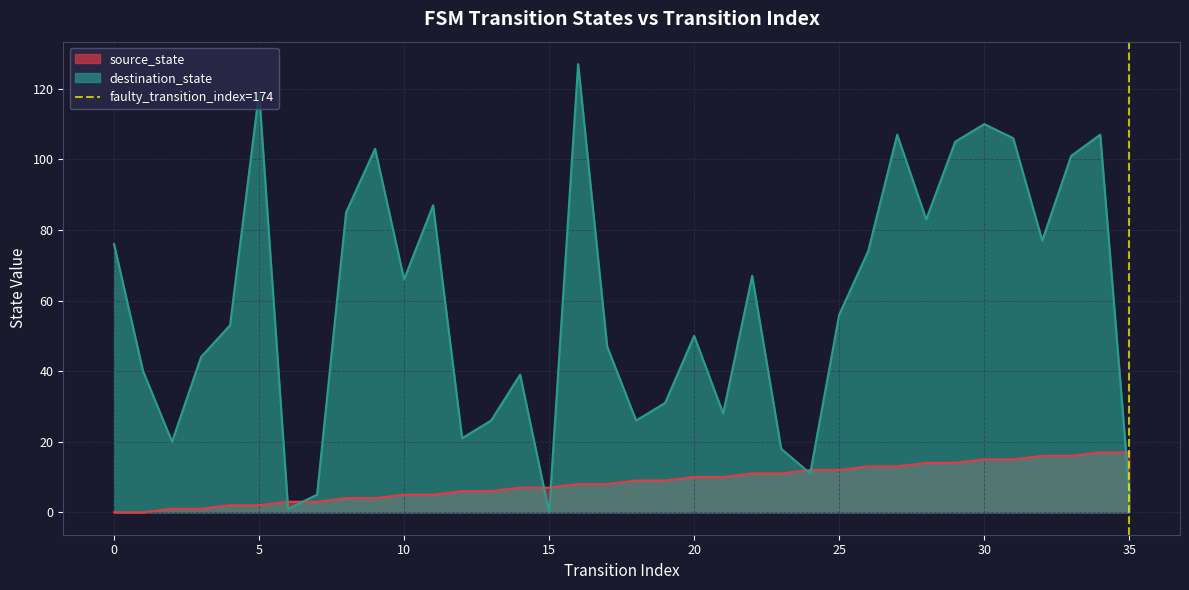

Is it true that source_state equals 7 at 15?

True